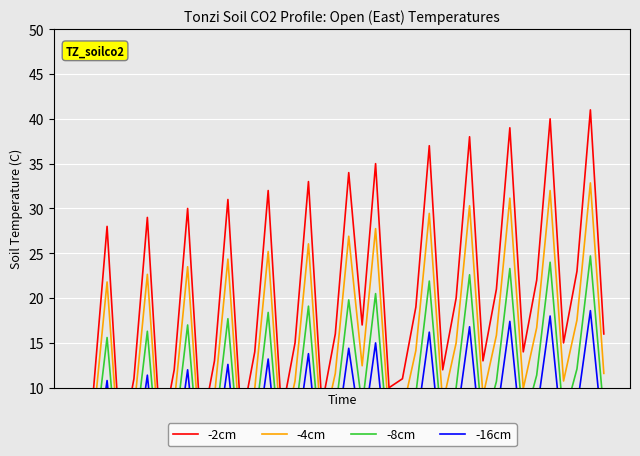

How many data points in -4cm are above 11?

21